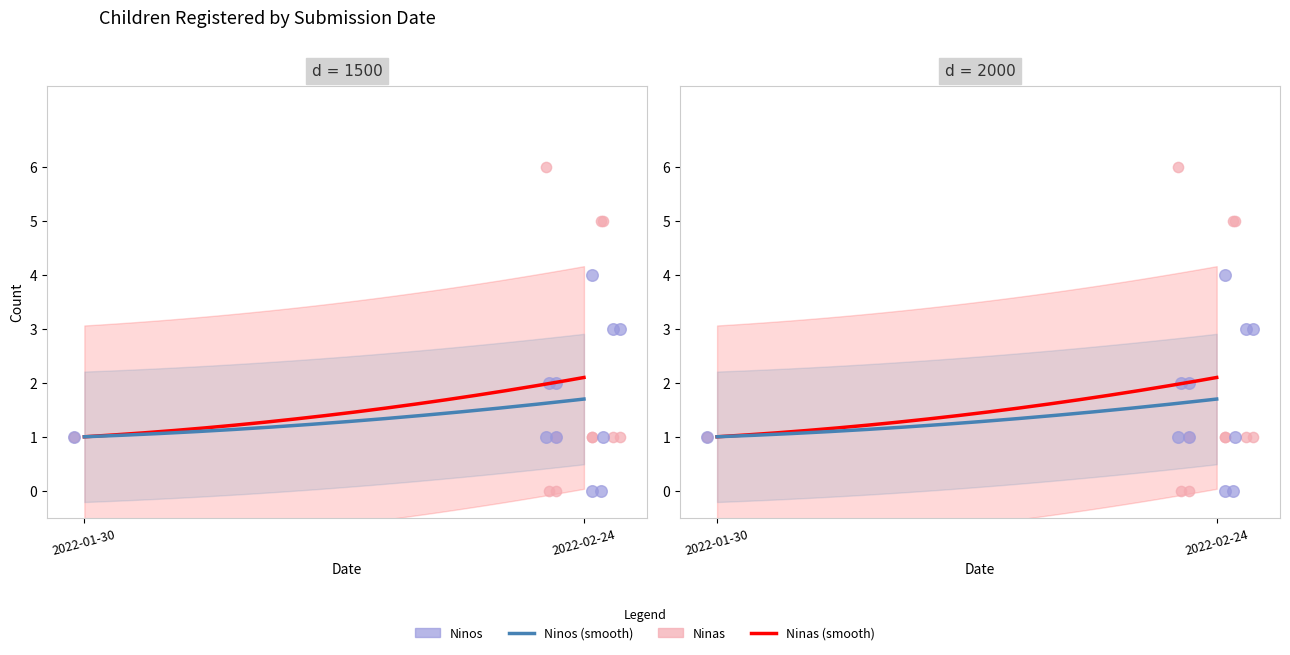

At how many categories does at least one series exceed 0?

11